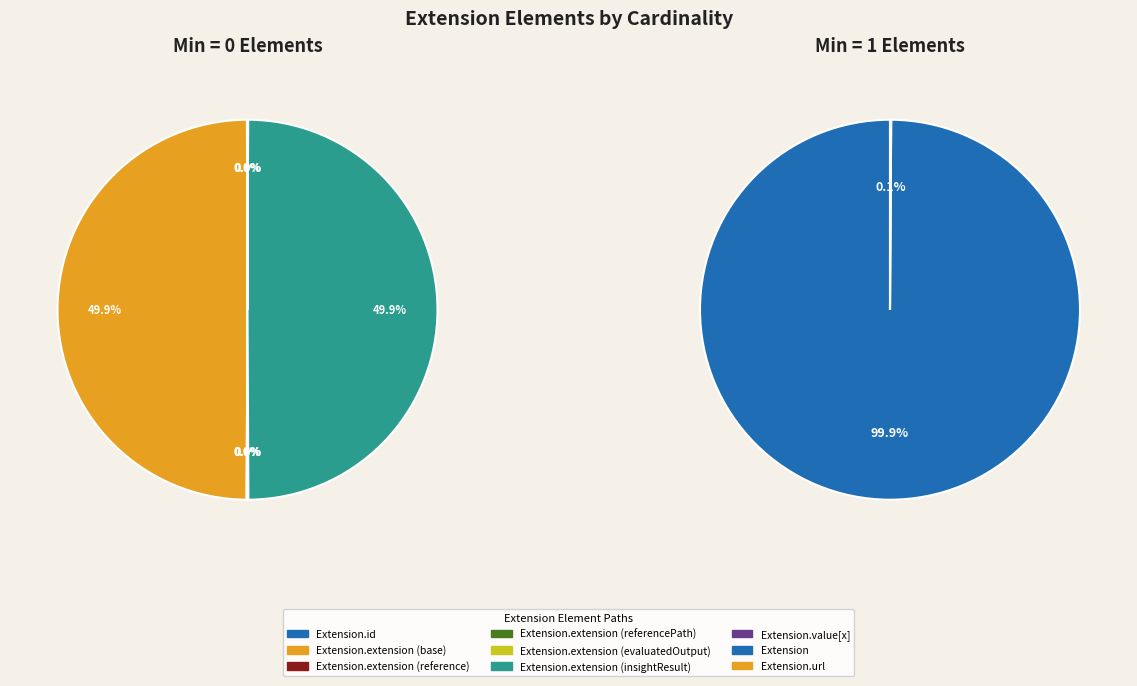

To the nearest percent, what is the difference between the Extension.extension (base) and Extension.url slice percentages?

50%